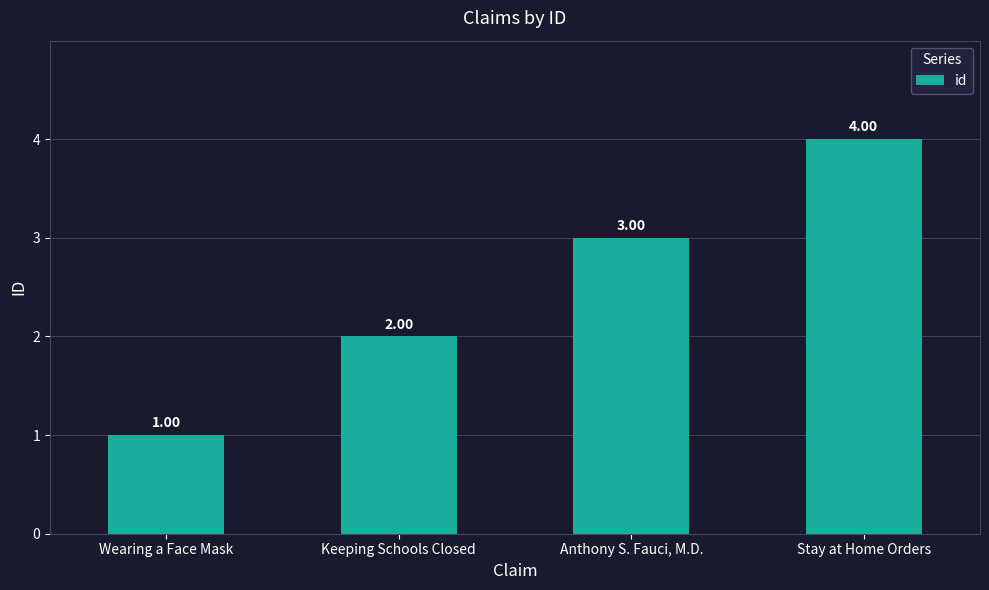

What is the change in value from Wearing a Face Mask to Stay at Home Orders?

+3